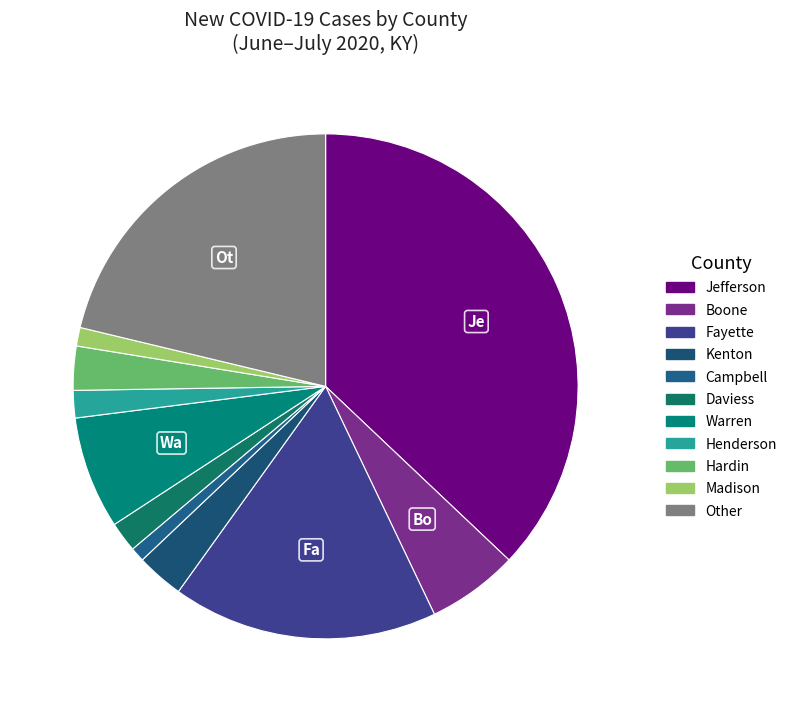

How many slices are in this pie chart?

11